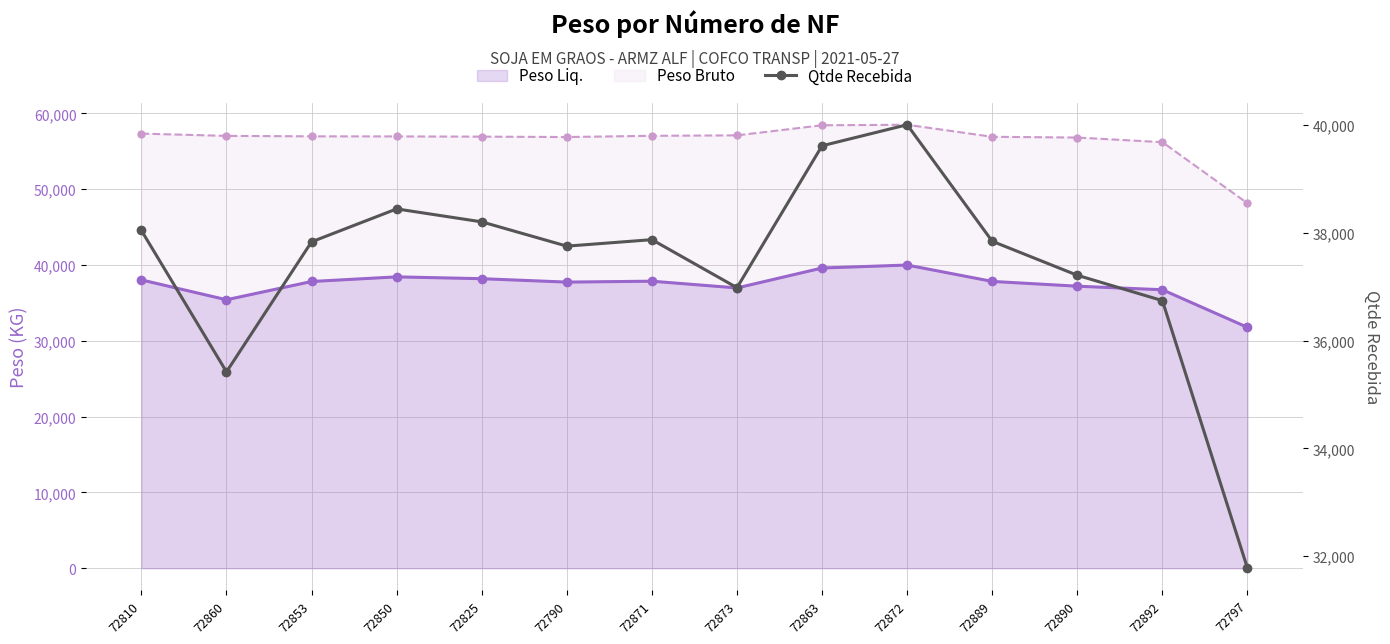

What is the greatest value displayed?

58510